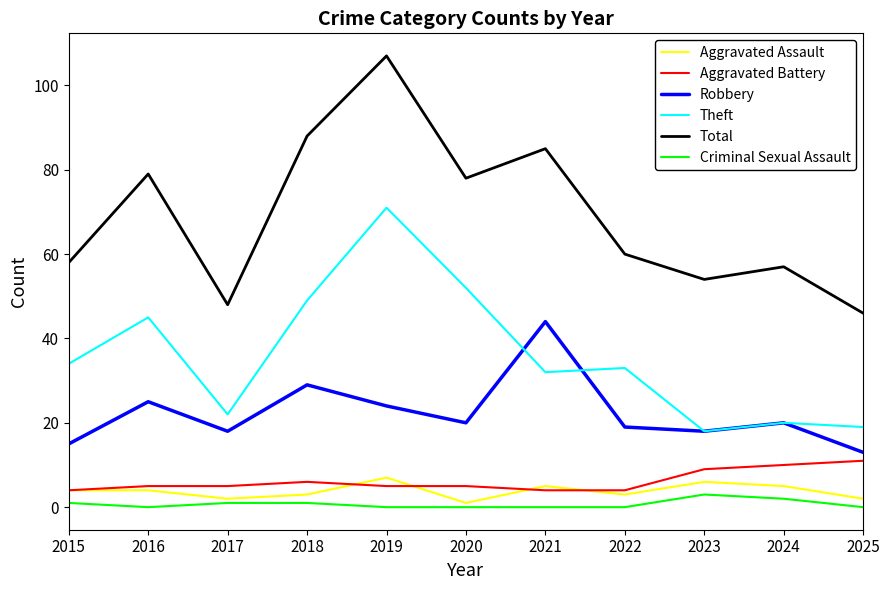

True or false: Robbery and Aggravated Battery intersect in this chart.

False